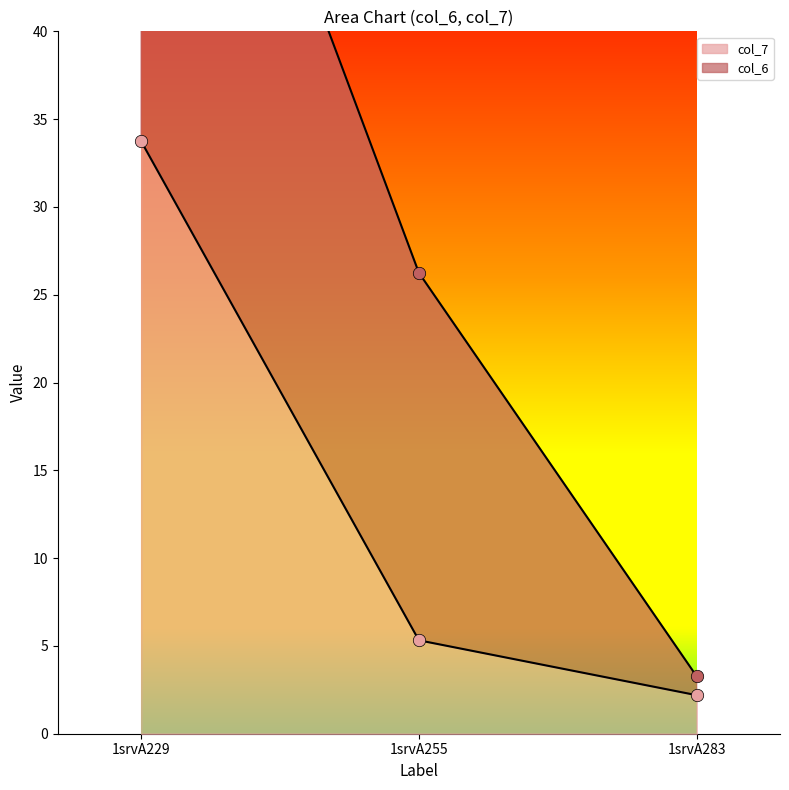

What is the ratio of the value at 1srvA255 to the value at 1srvA229?

0.2